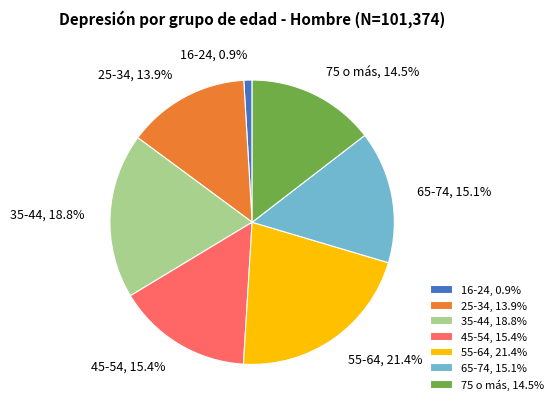

Count the number of slices in the pie.

7